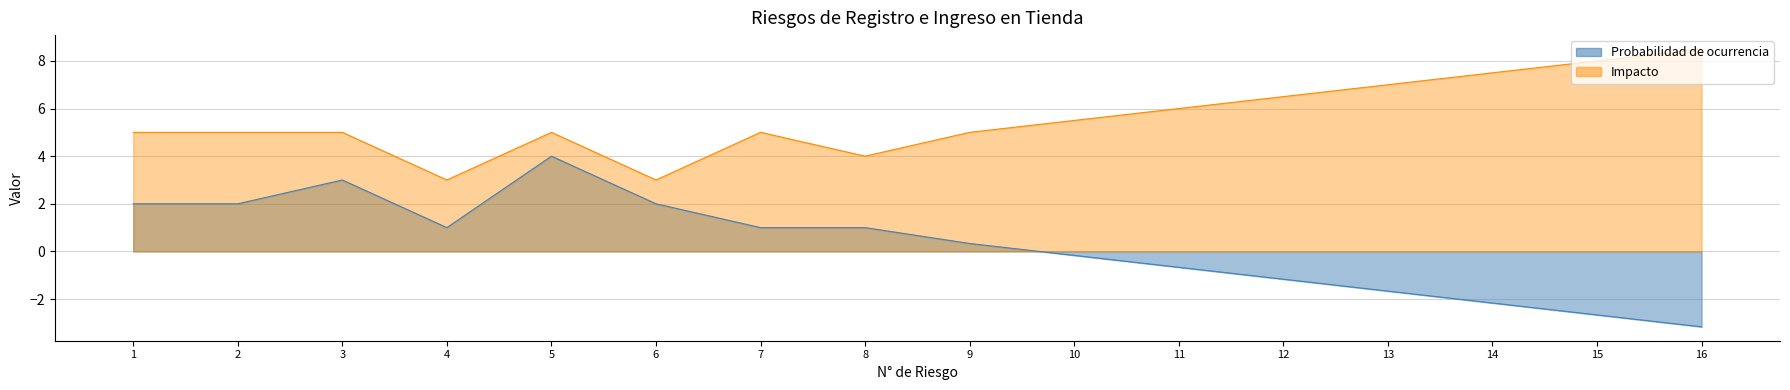

What is the difference between the maximum and second lowest values in the Probabilidad de ocurrencia series?

6.7